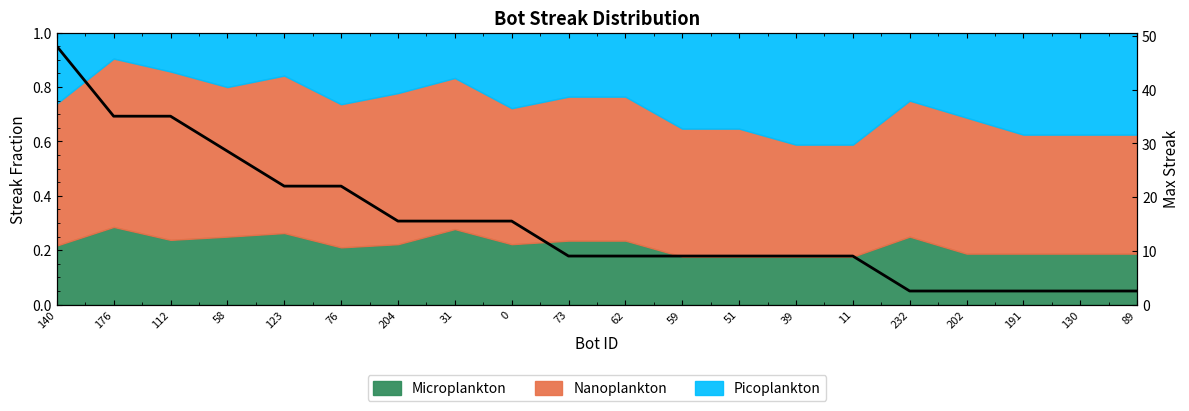

What is the greatest value displayed?

1.0